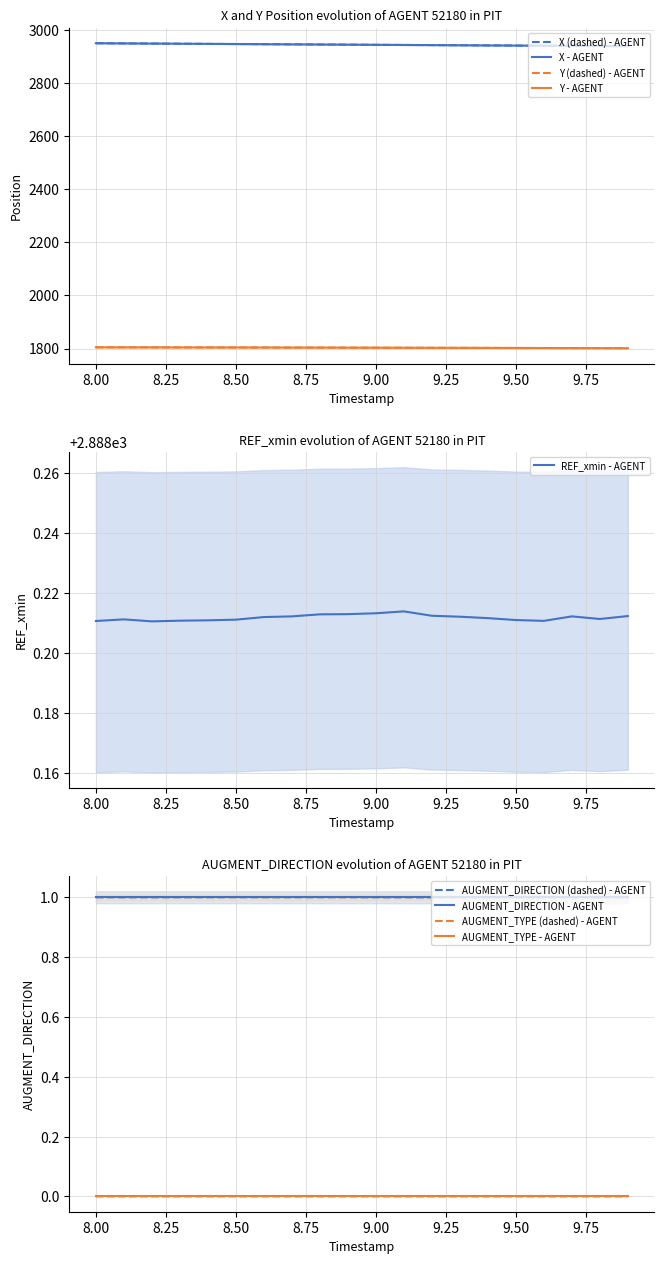

True or false: Y - AGENT and X - AGENT intersect in this chart.

False